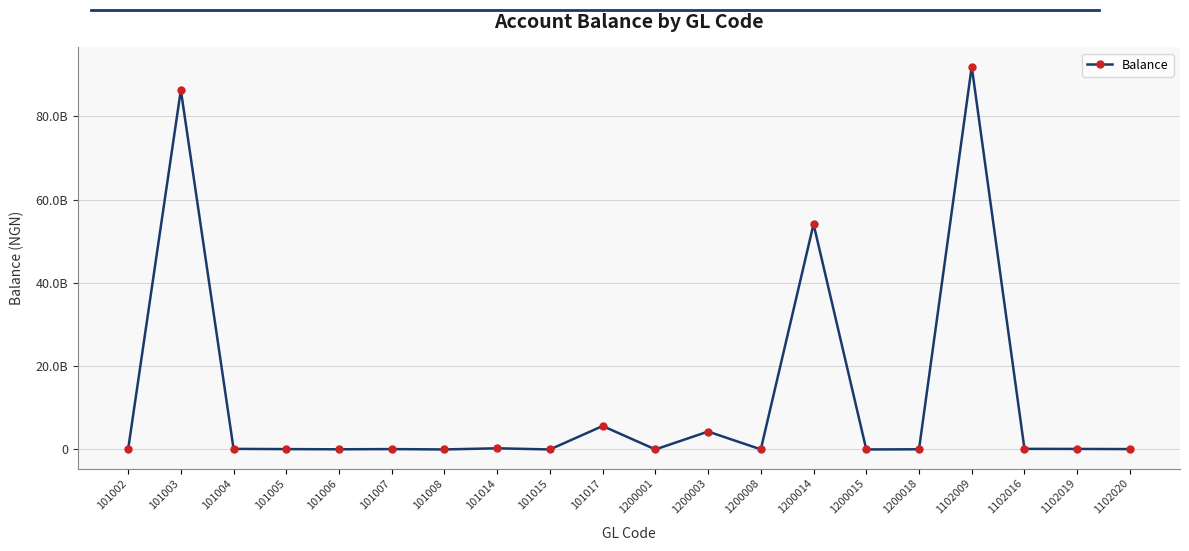

Where is the first local maximum?

101003